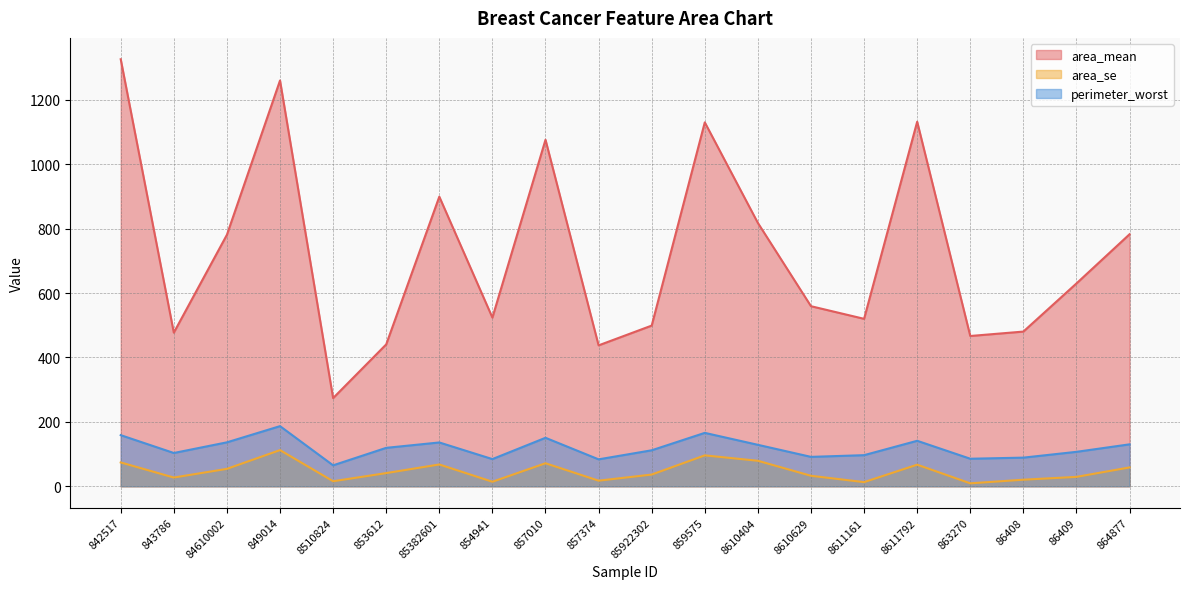

True or false: perimeter_worst has more than 0 points higher than both neighbors.

True